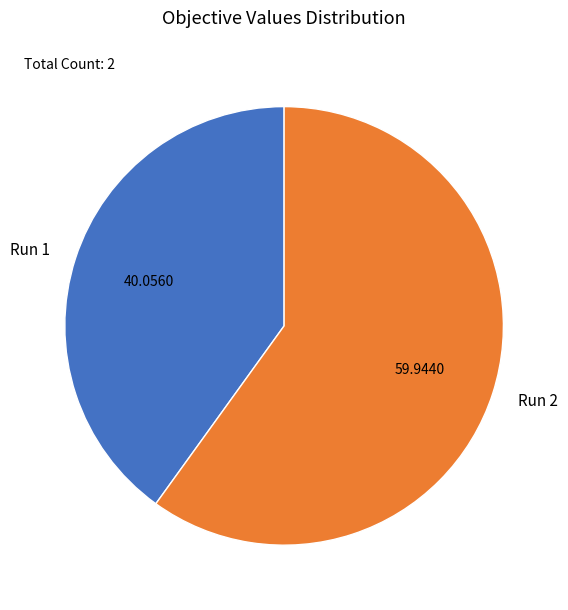

Rank the categories by value from lowest to highest.

Run 1, Run 2